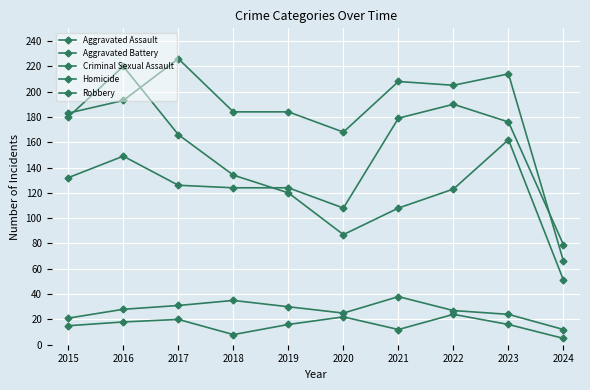

Is the value of Homicide at 2024 greater than the value of Aggravated Battery at 2023?

No